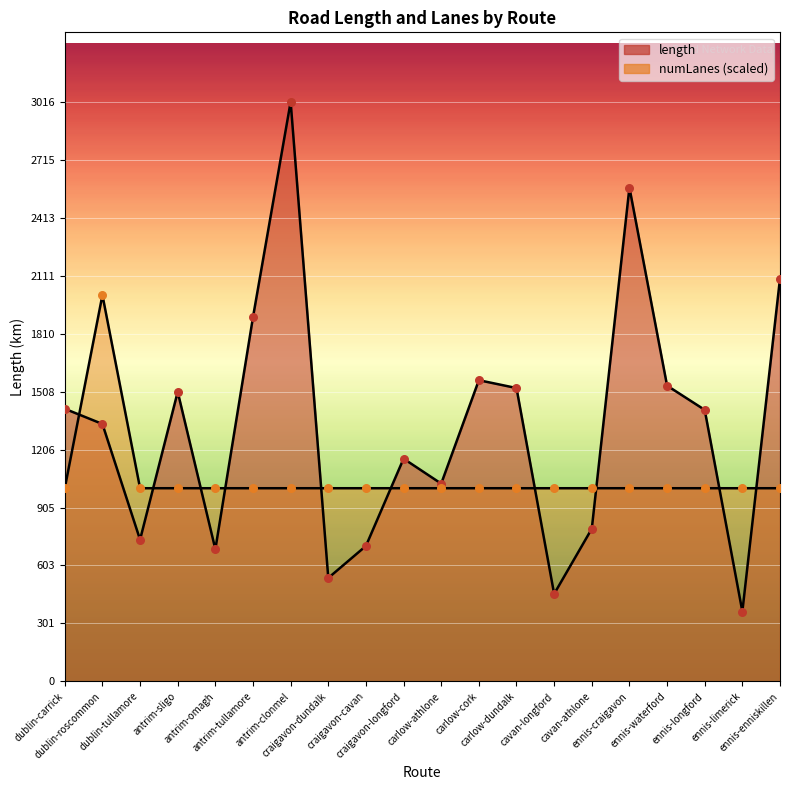

Which series reaches the maximum Y coordinate?

length